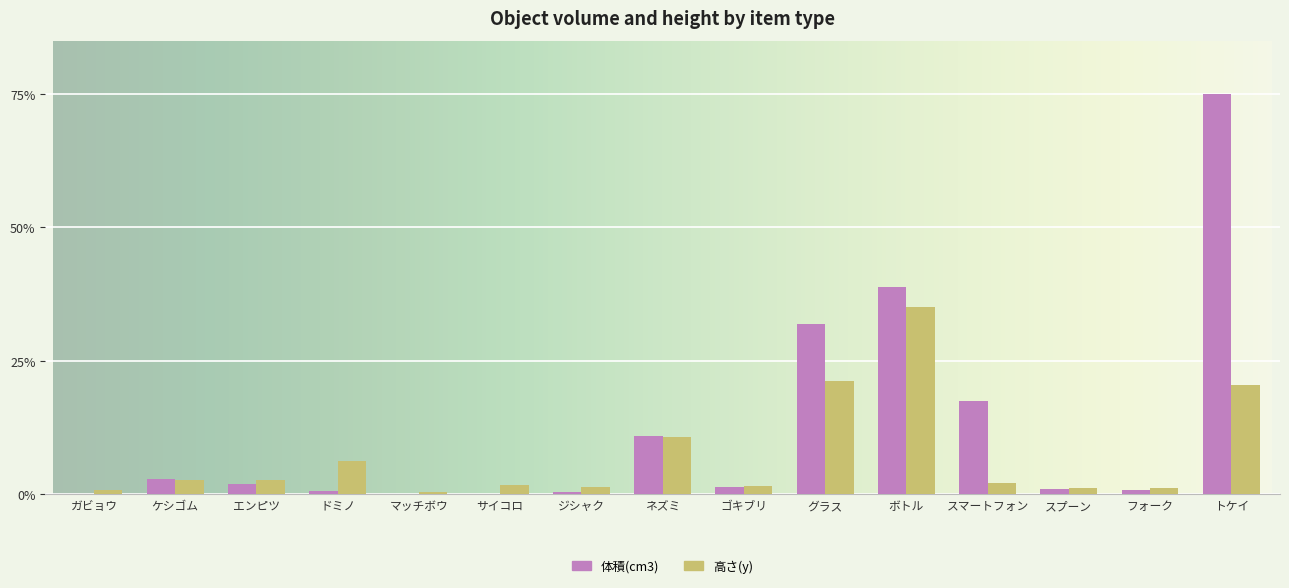

At which category is the sum across all series the highest?

トケイ